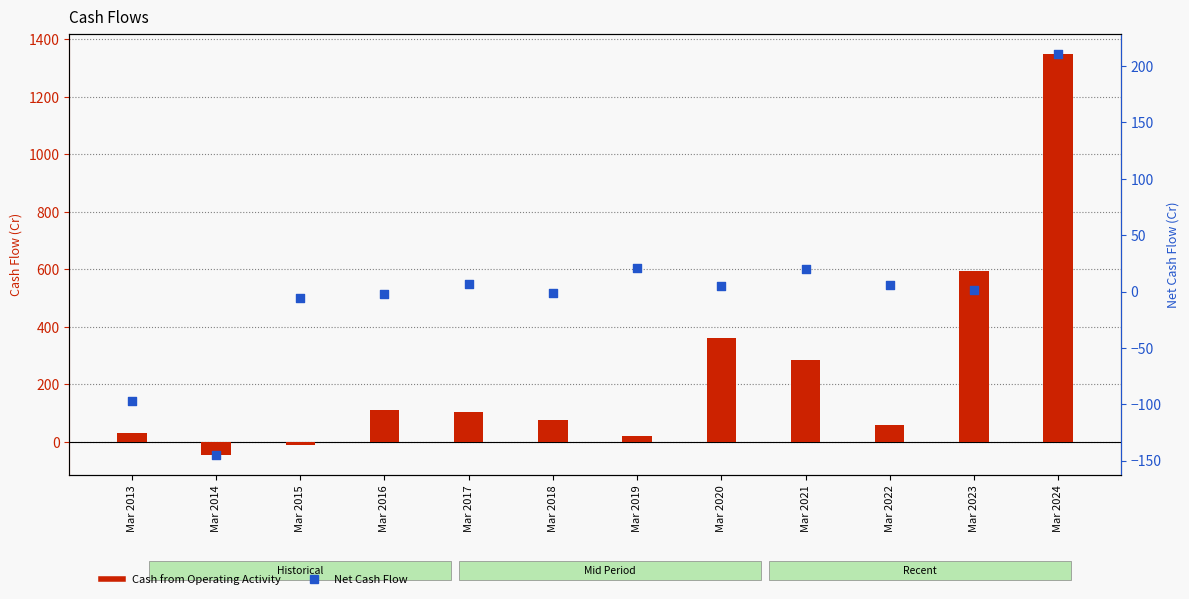

What is the total value across all series at Mar 2021?

305